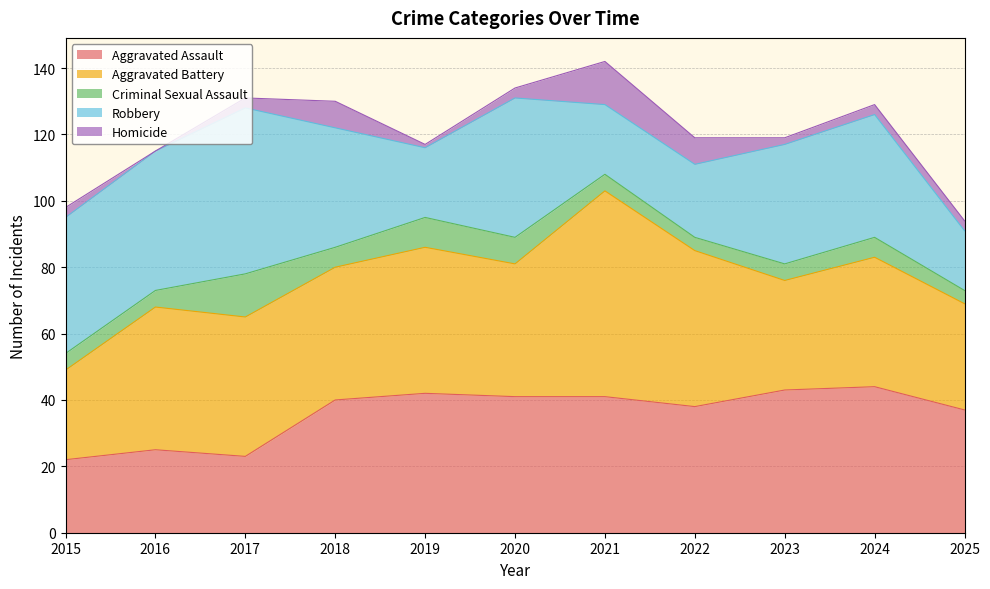

True or false: Aggravated Assault and Criminal Sexual Assault intersect in this chart.

False